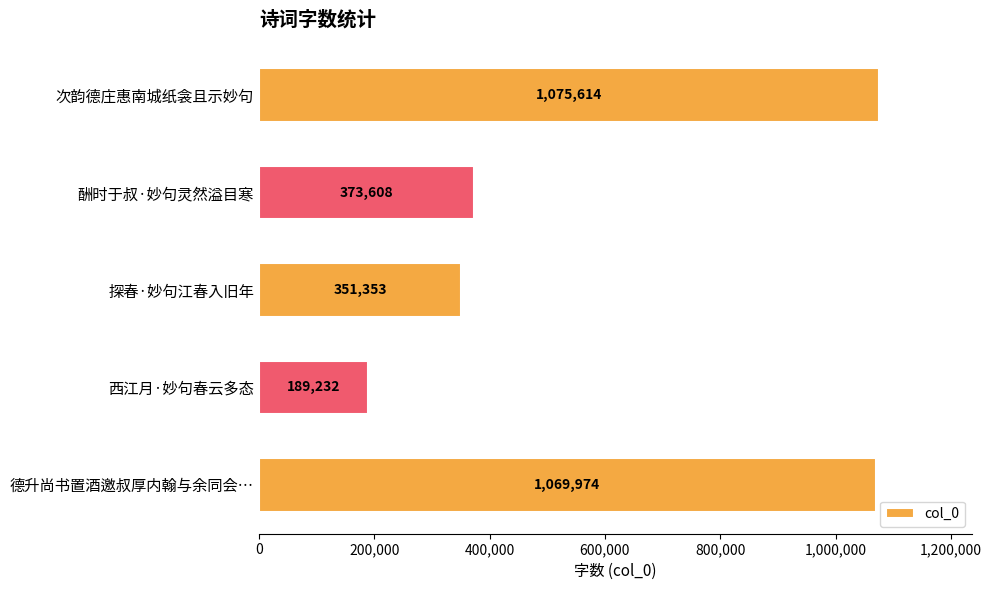

Approximately how many times larger is the value at 探春·妙句江春入旧年 compared to 德升尚书置酒邀叔厚内翰与余同会…?

0.3